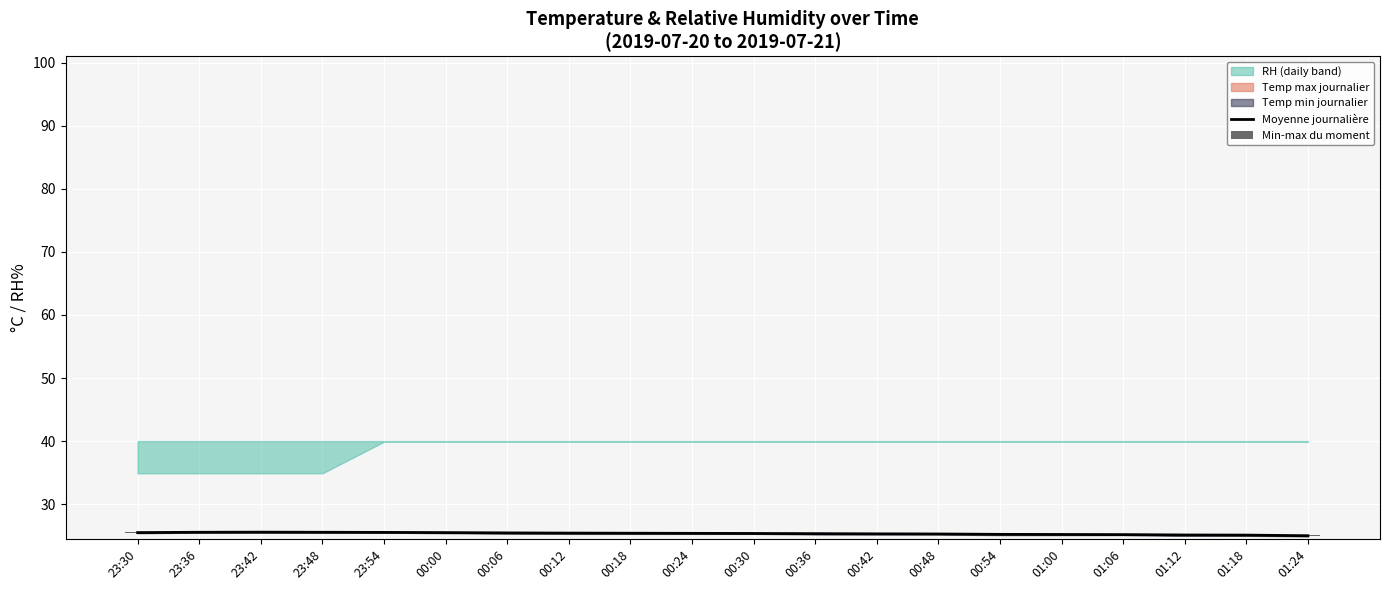

How many data points in Moyenne journalière are above 25?

19